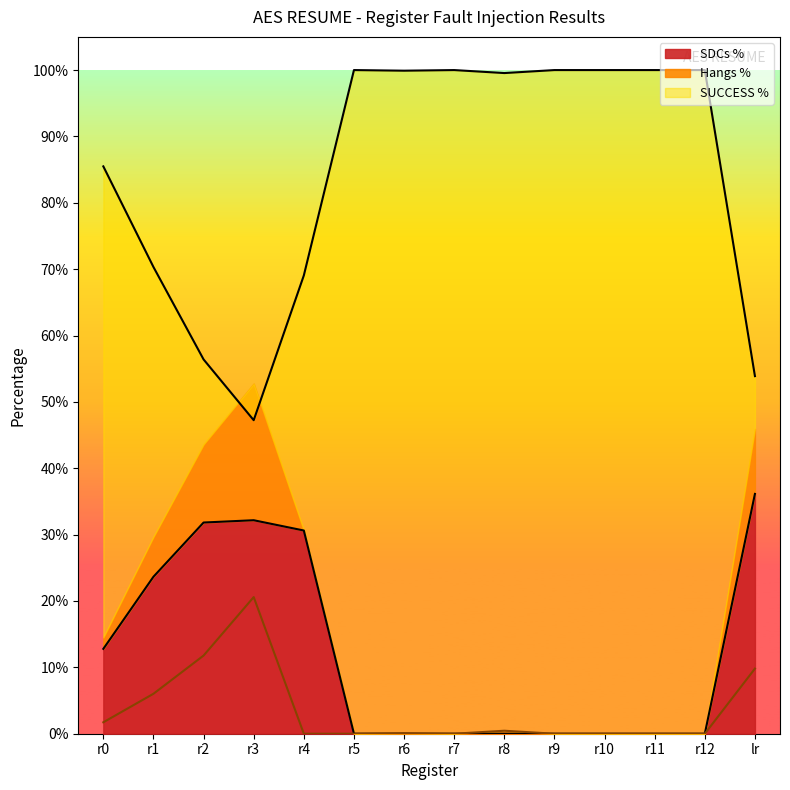

True or false: SDCs % and Hangs % cross at least once.

False